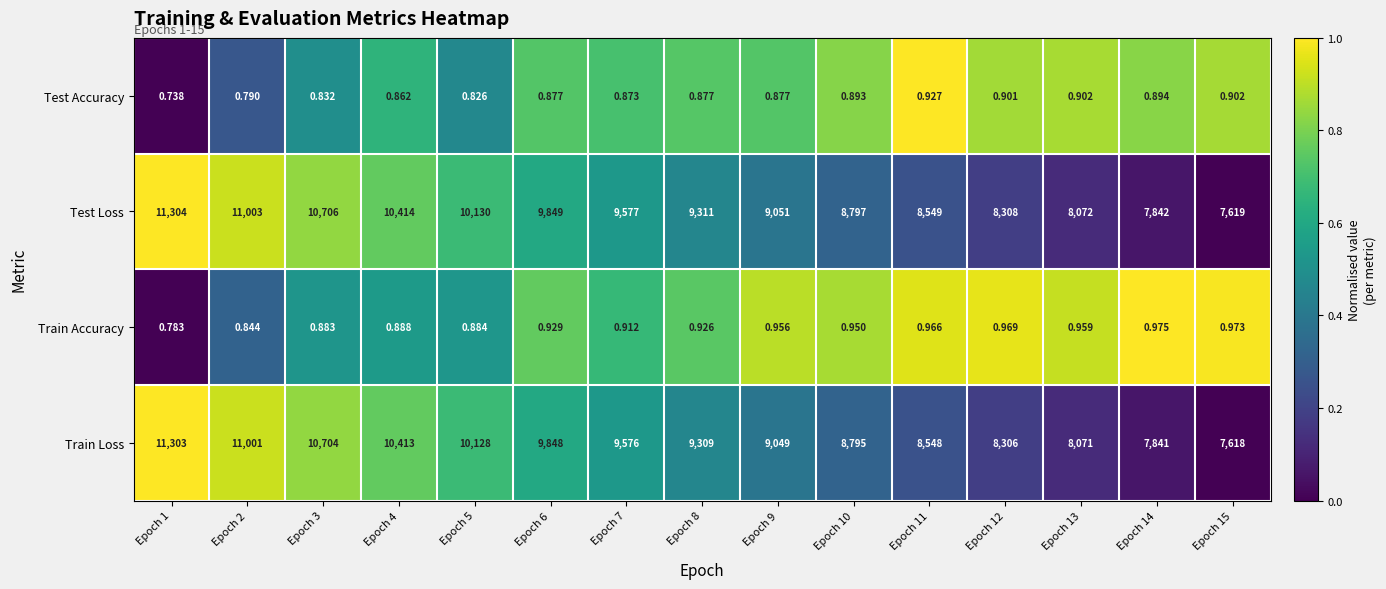

Rank the series by their maximum value, from highest to lowest.

Test Loss, Train Loss, Train Accuracy, Test Accuracy